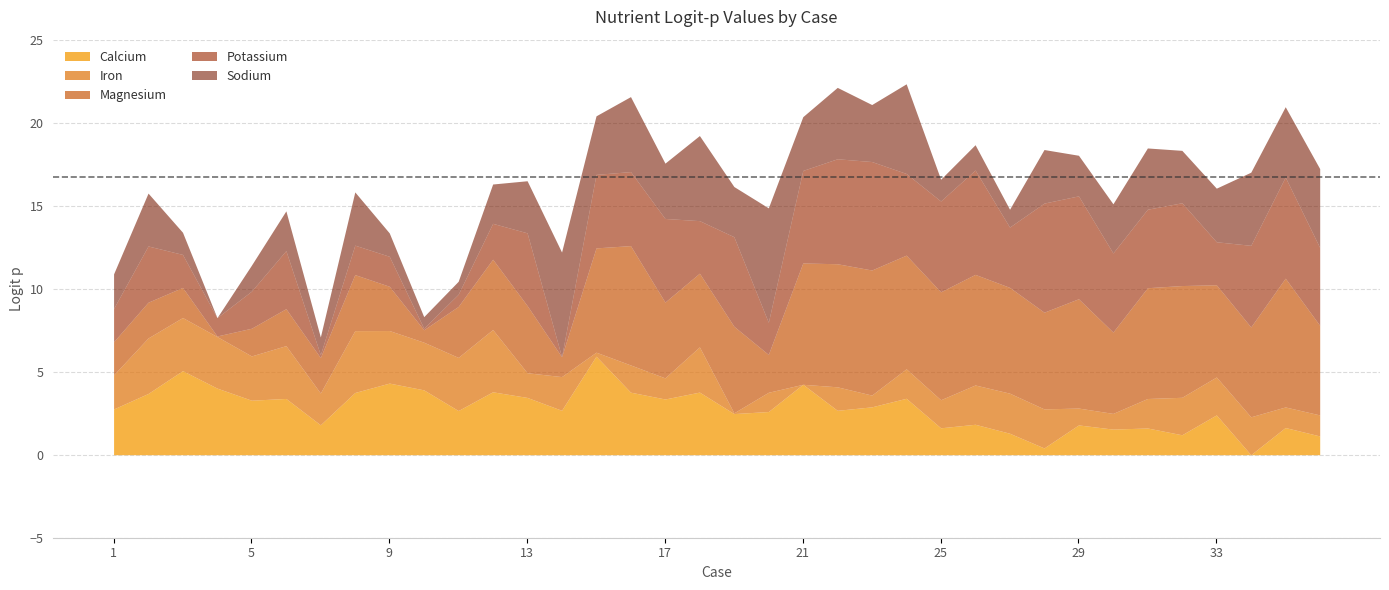

The Calcium series shows 3.4 at 17. True or false?

True